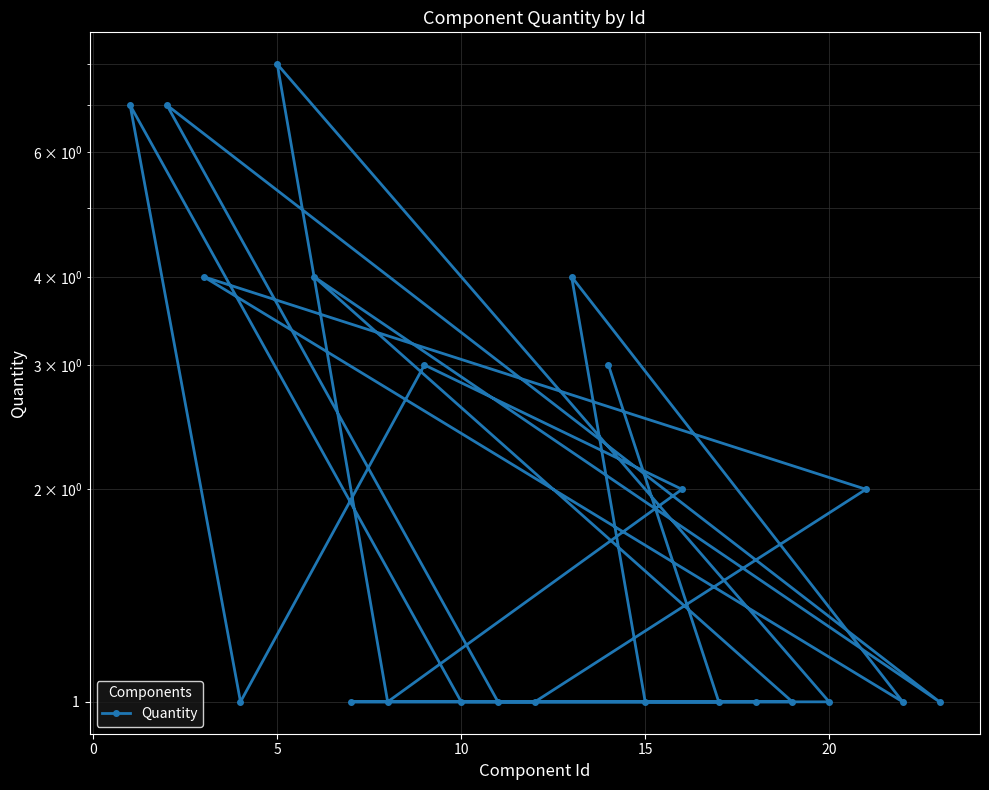

True or false: the data shows 1 at 20.

True